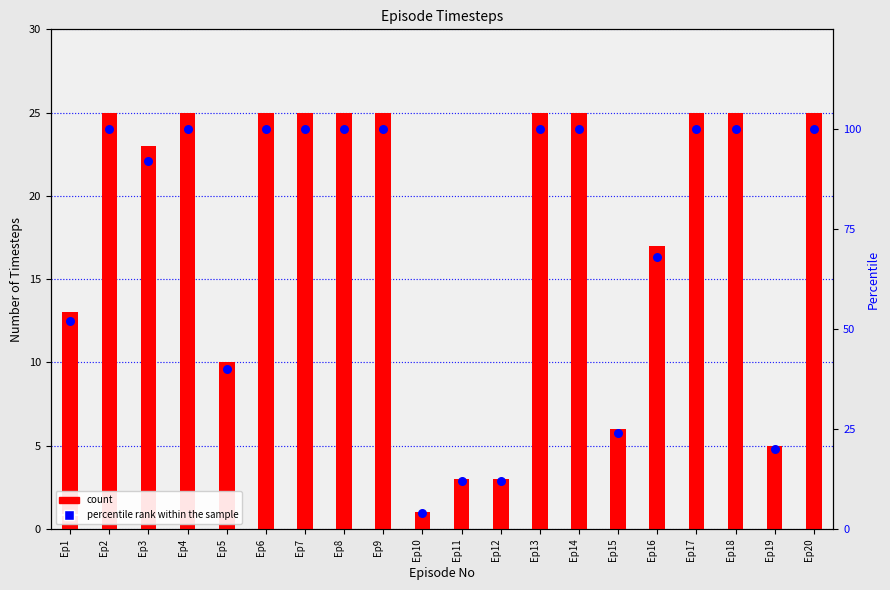

At how many categories does at least one series exceed 93?

11